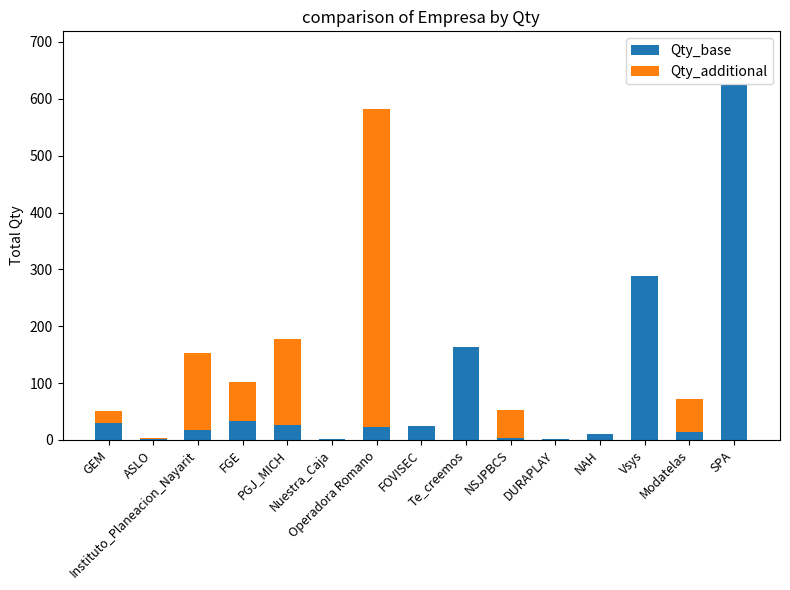

What are all the series names shown in the legend?

Qty_base, Qty_additional